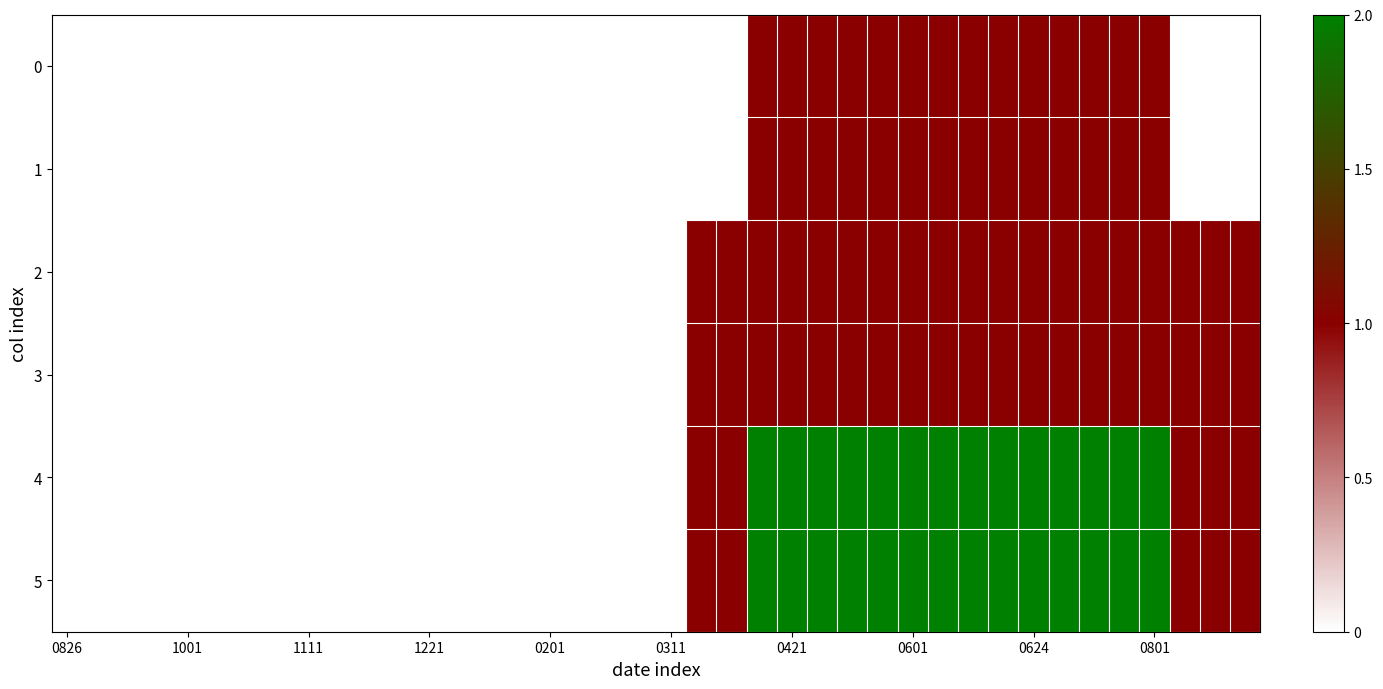

Which series has the largest range (max minus min)?

4